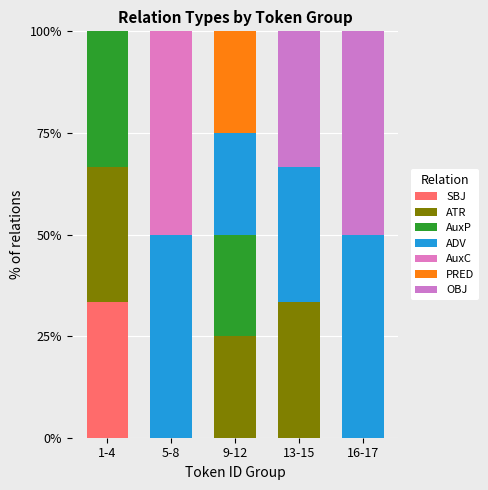

Count the number of data series in this chart.

7